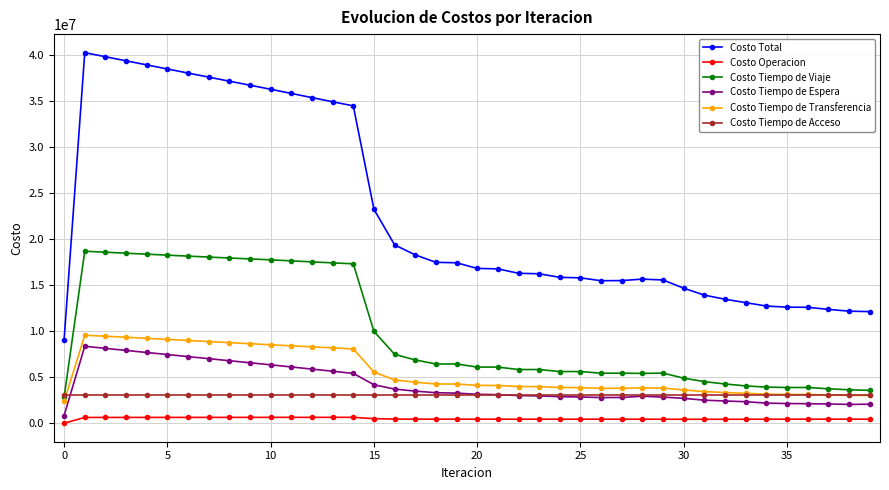

True or false: Costo Tiempo de Viaje and Costo Tiempo de Espera intersect in this chart.

False